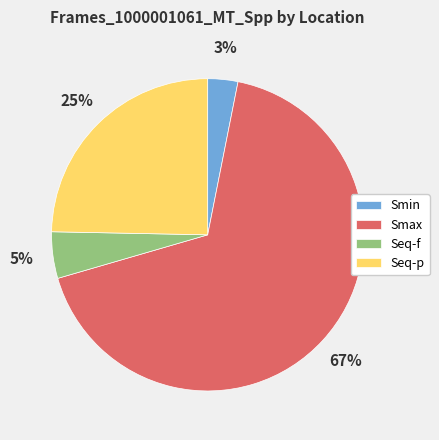

To the nearest percent, what is the difference between the Seq-f and Seq-p slice percentages?

20%